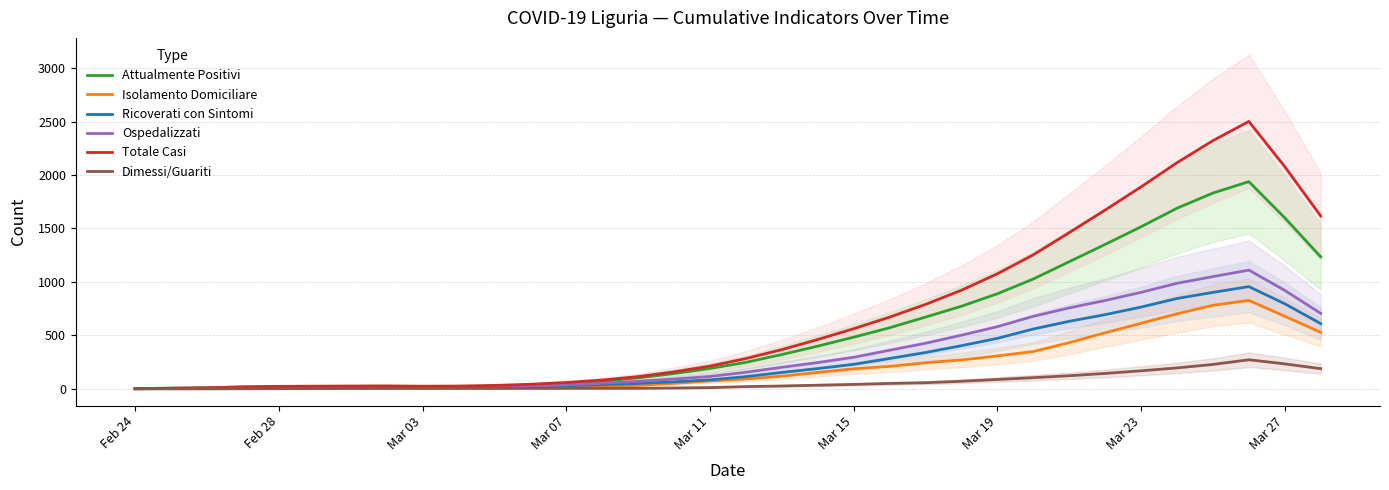

What position from the left is Mar 07?

4